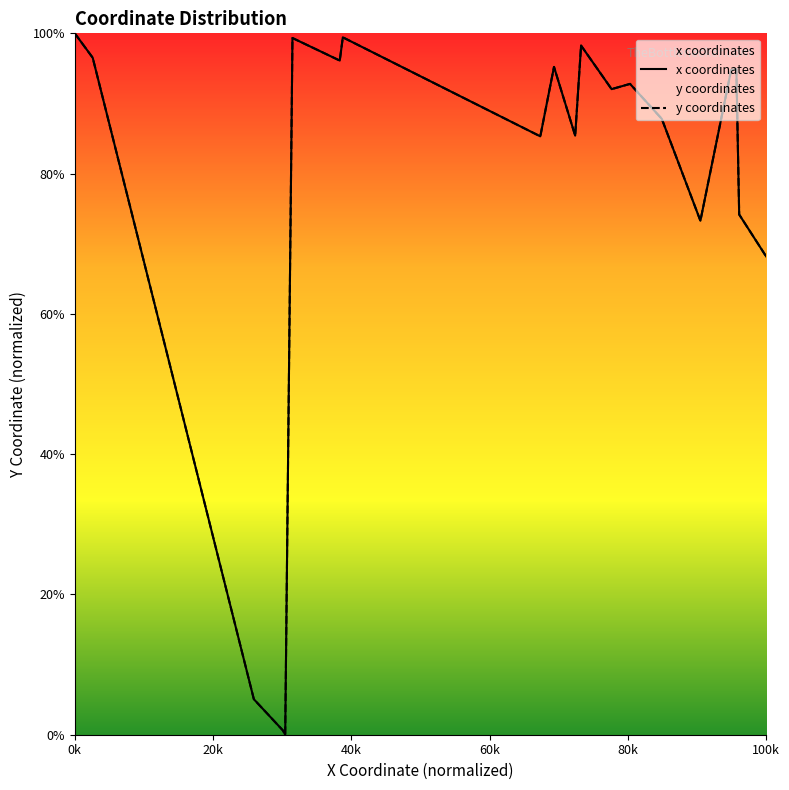

Is it true that y coordinates equals 43.1 at 13?

False